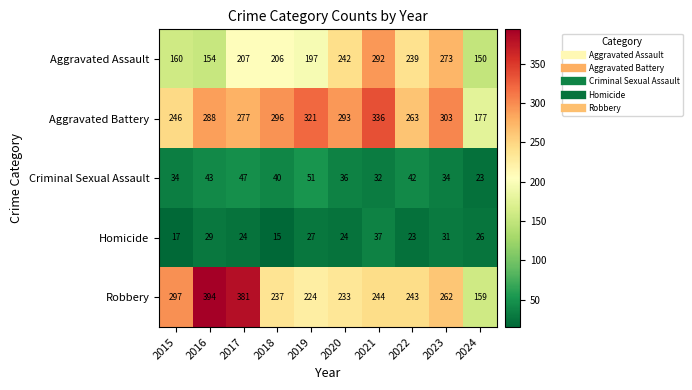

What is the difference between the second highest and second lowest values in the Aggravated Battery series?

75